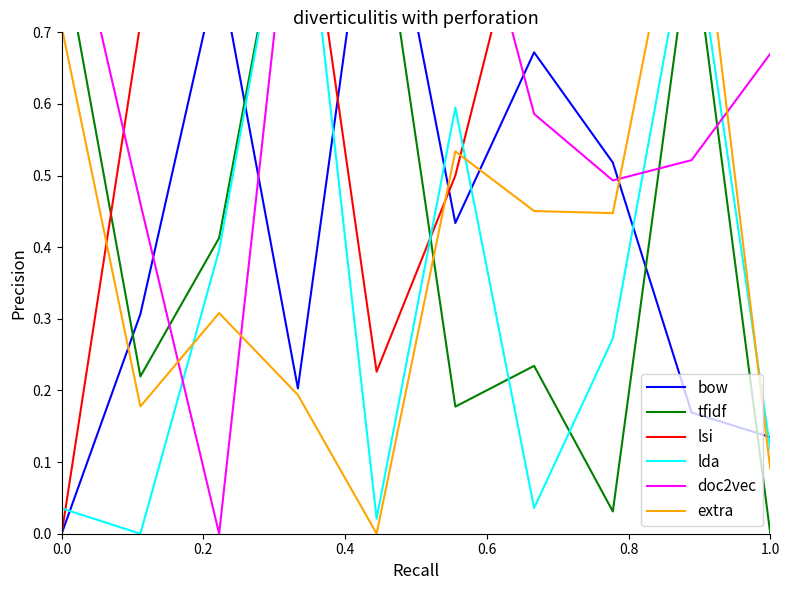

How many lines are shown in the chart?

6